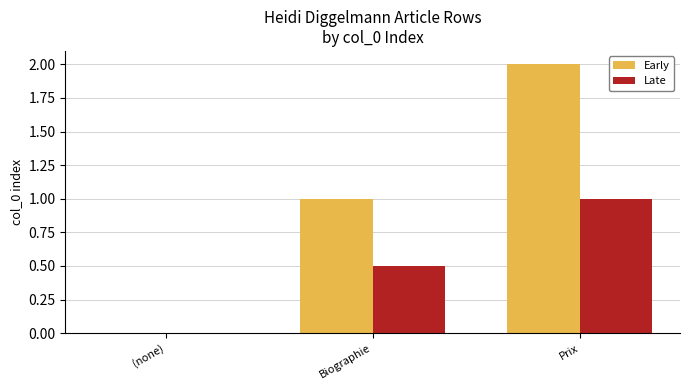

The value of Early at (none) is -1.1. True or false?

False